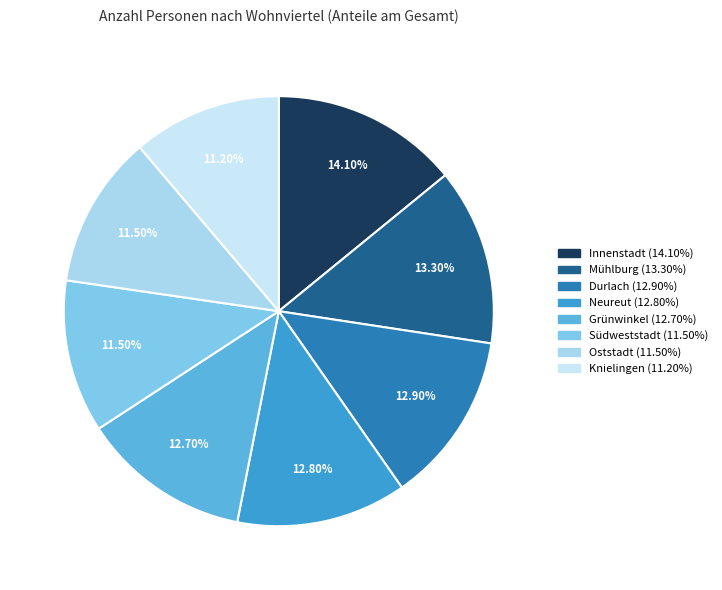

Count the number of slices in the pie.

8